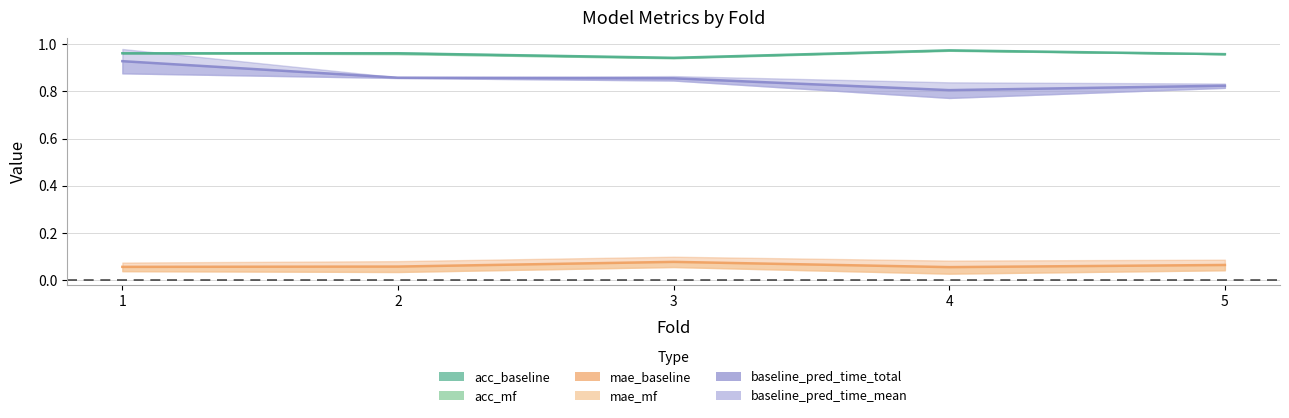

How many acc_baseline values are between 0 and 1?

5